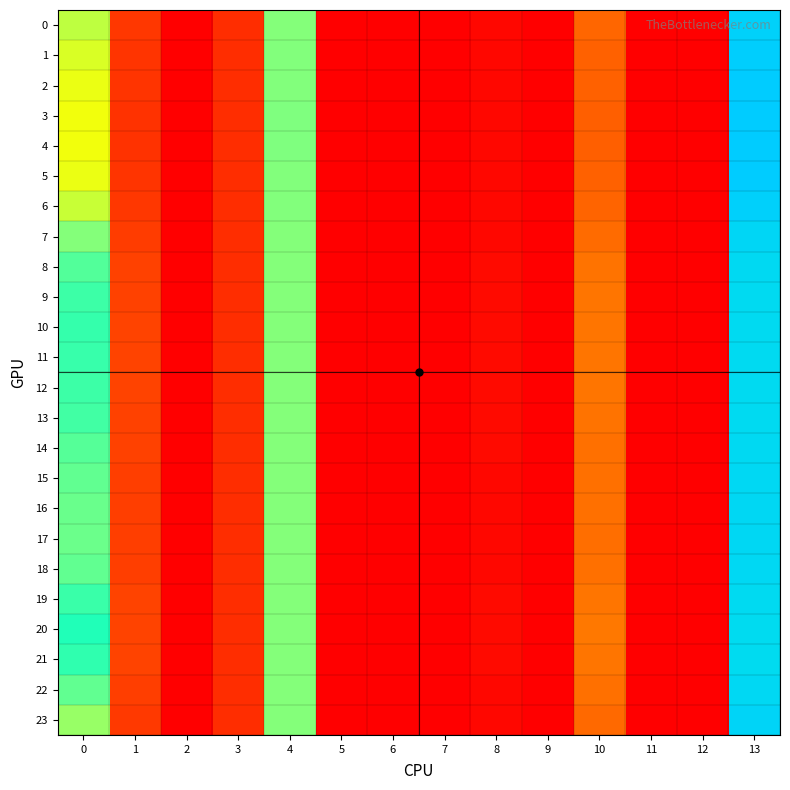

Between 11 and 10, which is larger?

10